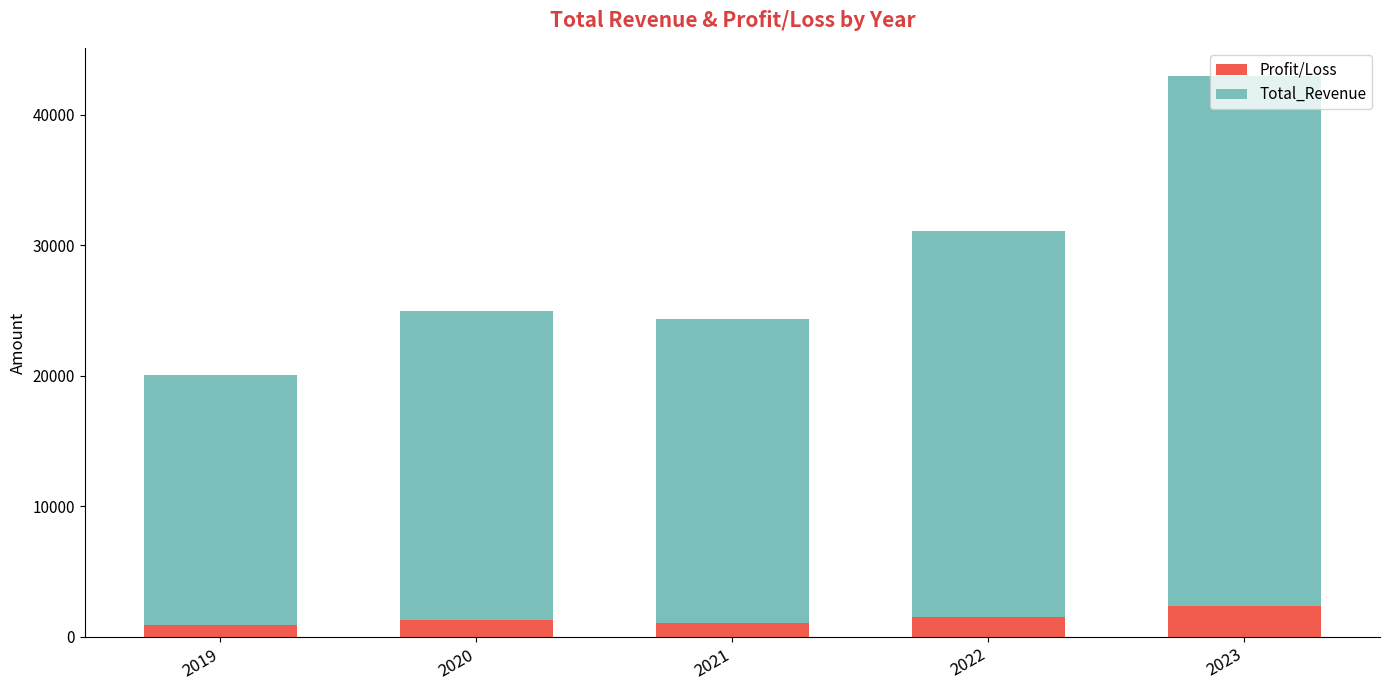

What is the average value of the Profit/Loss series?

1434.8